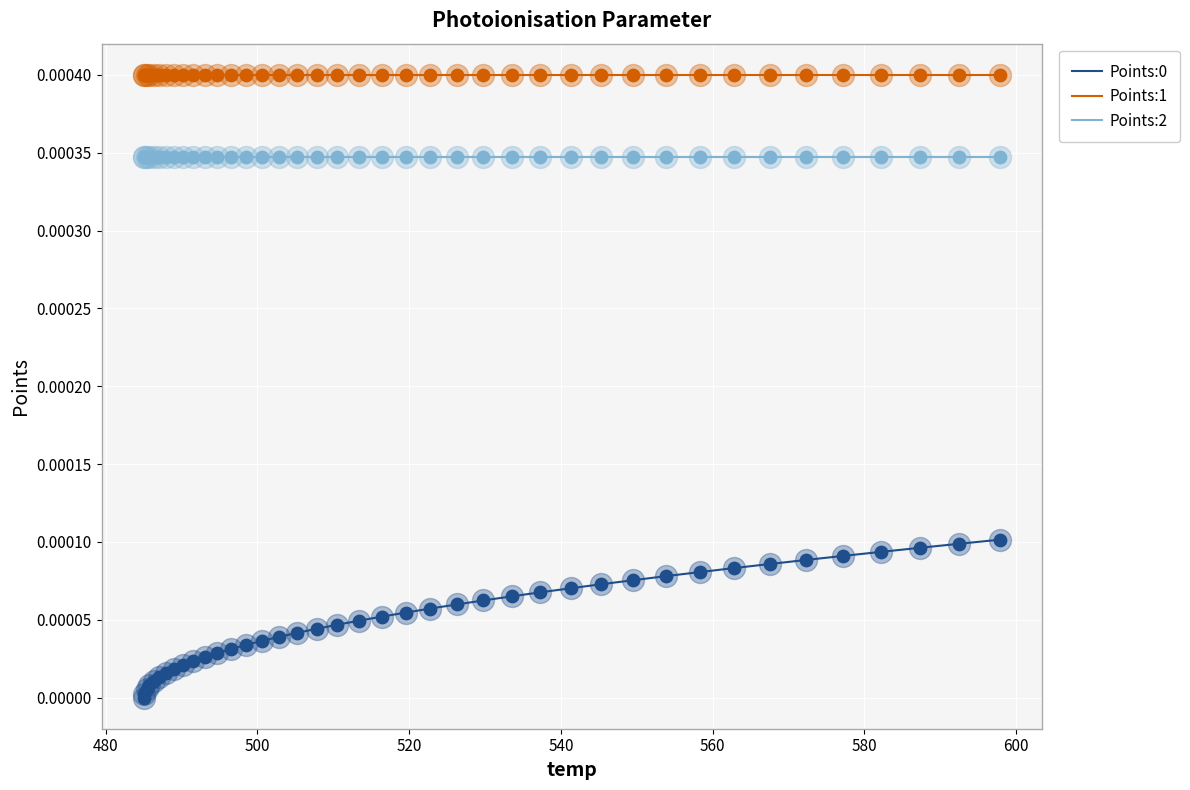

True or false: Points:0 and Points:2 cross at least once.

False